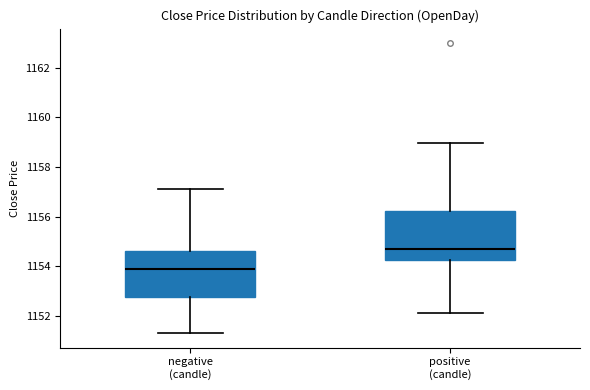

Reading left to right, transcribe this box plot: for each box, give where its median line is, the range the box spans, and where its two whiskers end, as read against the y-axis. The values are not printed on the chart, so give them approximately, as read against the axis.

negative (candle): median 1154.0, box 1152.8 to 1154.6, whiskers 1151.4 to 1157.2
positive (candle): median 1154.8, box 1154.2 to 1156.2, whiskers 1152.2 to 1159.0